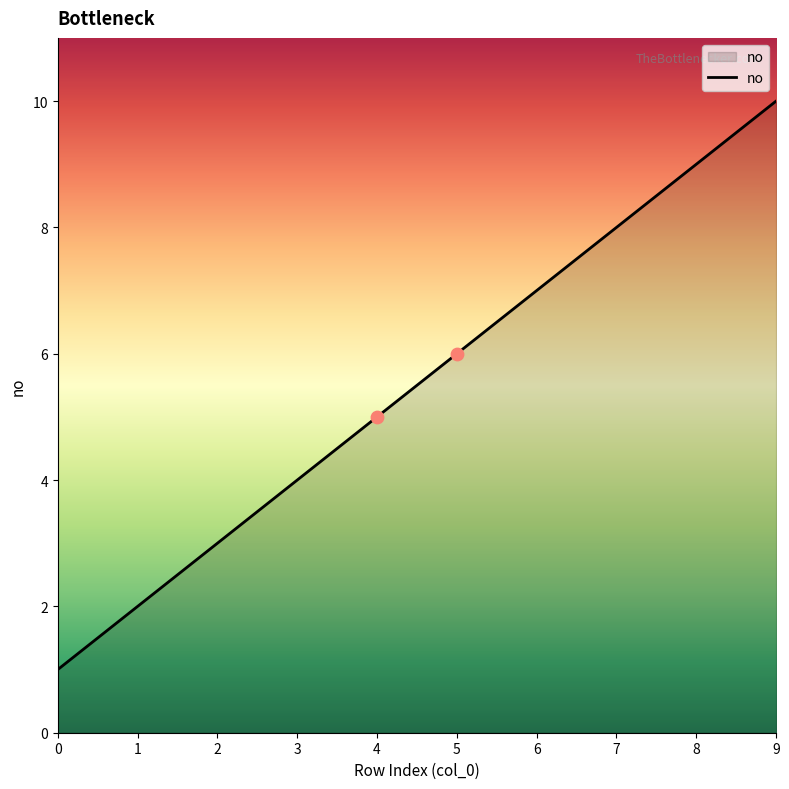

What is the ratio of the value at 9 to the value at 2?

3.3